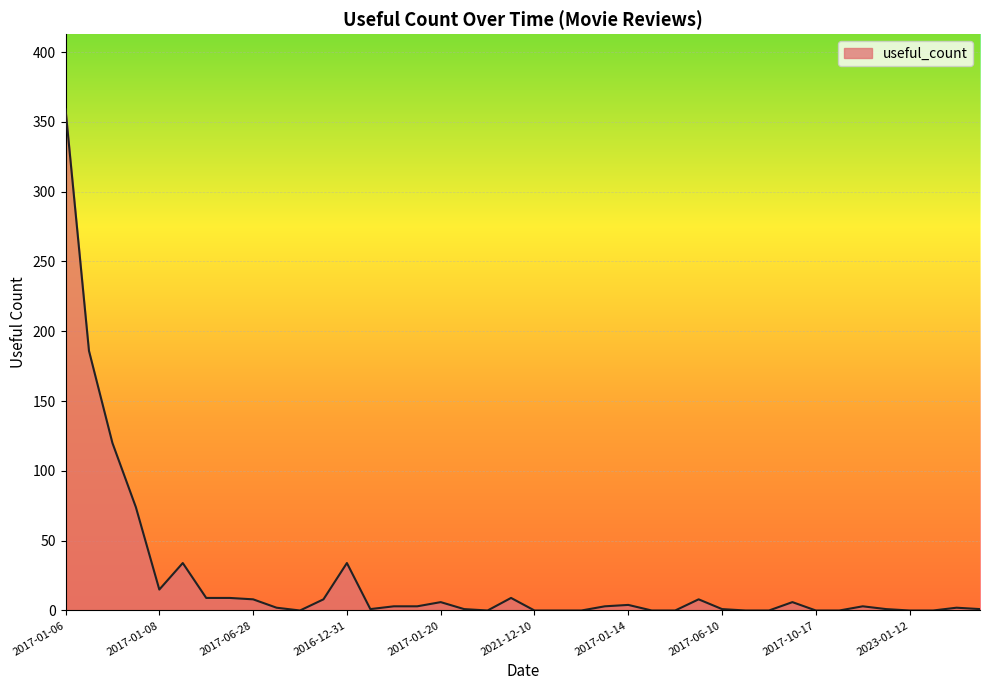

What is the maximum value shown in the chart?

359